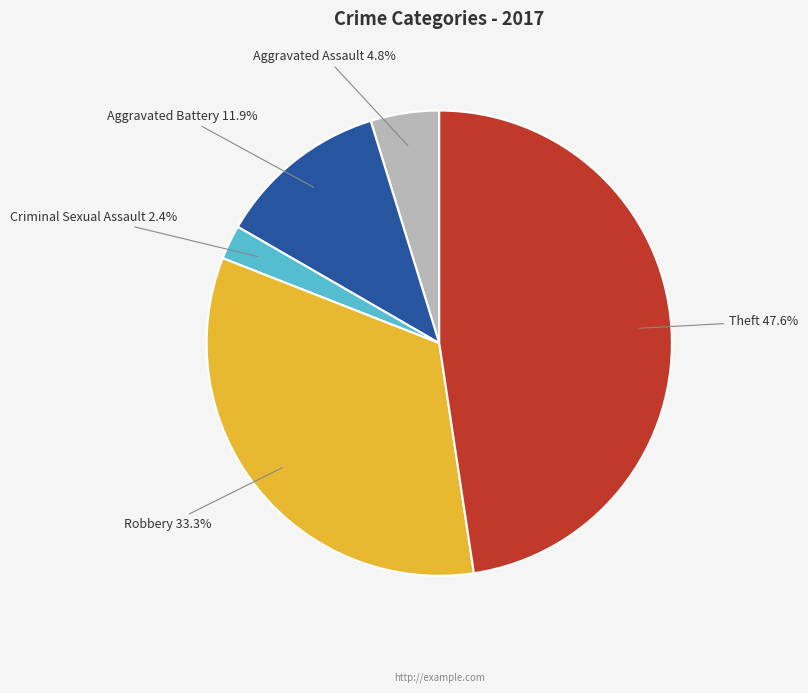

Does any single category account for the majority?

No